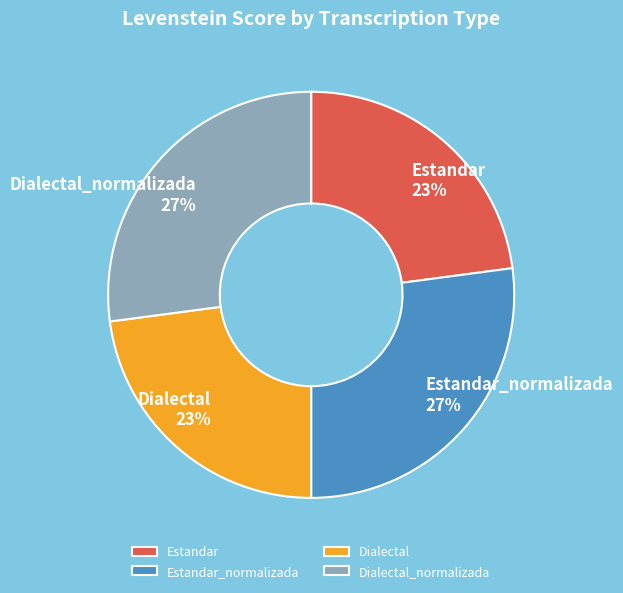

Is the sum of Estandar_normalizada and Dialectal_normalizada greater than half?

Yes